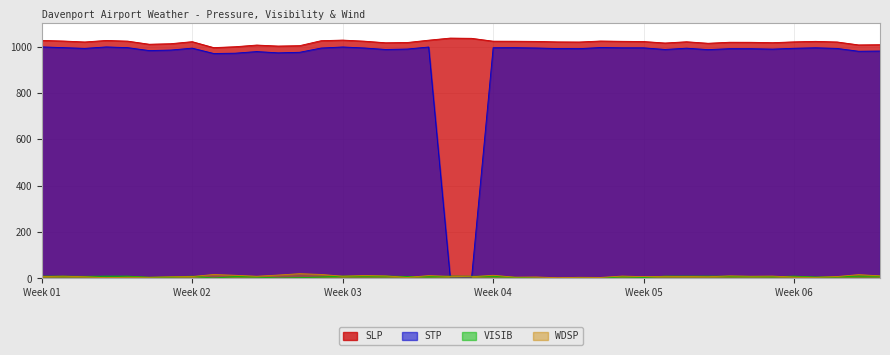

How many interior local valleys does the STP series have?

11